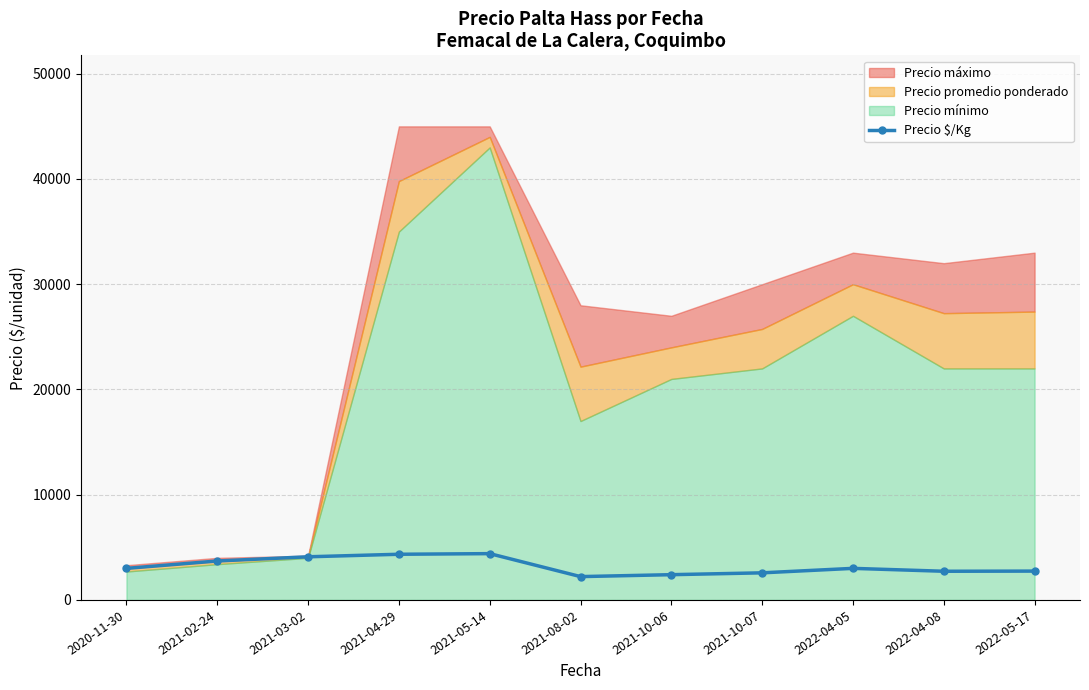

Reading left to right, list all the values displayed in this chart.

3000	3700	4100	4340	4400	2217	2400	2575	3000	2725	2740